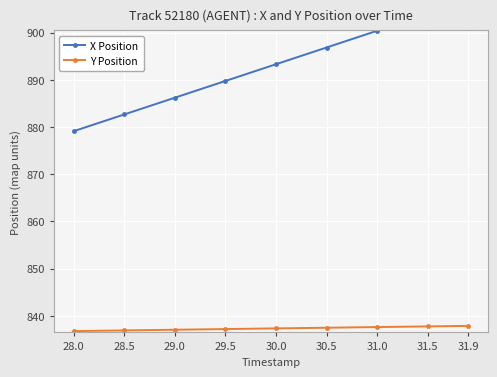

Reading left to right, what are all the values shown in this chart?

X Position: 28.0=879.1	28.5=882.7	29.0=886.2	29.5=889.8	30.0=893.3	30.5=896.9	31.0=900.4	31.5=903.9	31.9=906.8
Y Position: 28.0=836.8	28.5=836.9	29.0=837.1	29.5=837.2	30.0=837.4	30.5=837.5	31.0=837.6	31.5=837.8	31.9=837.9